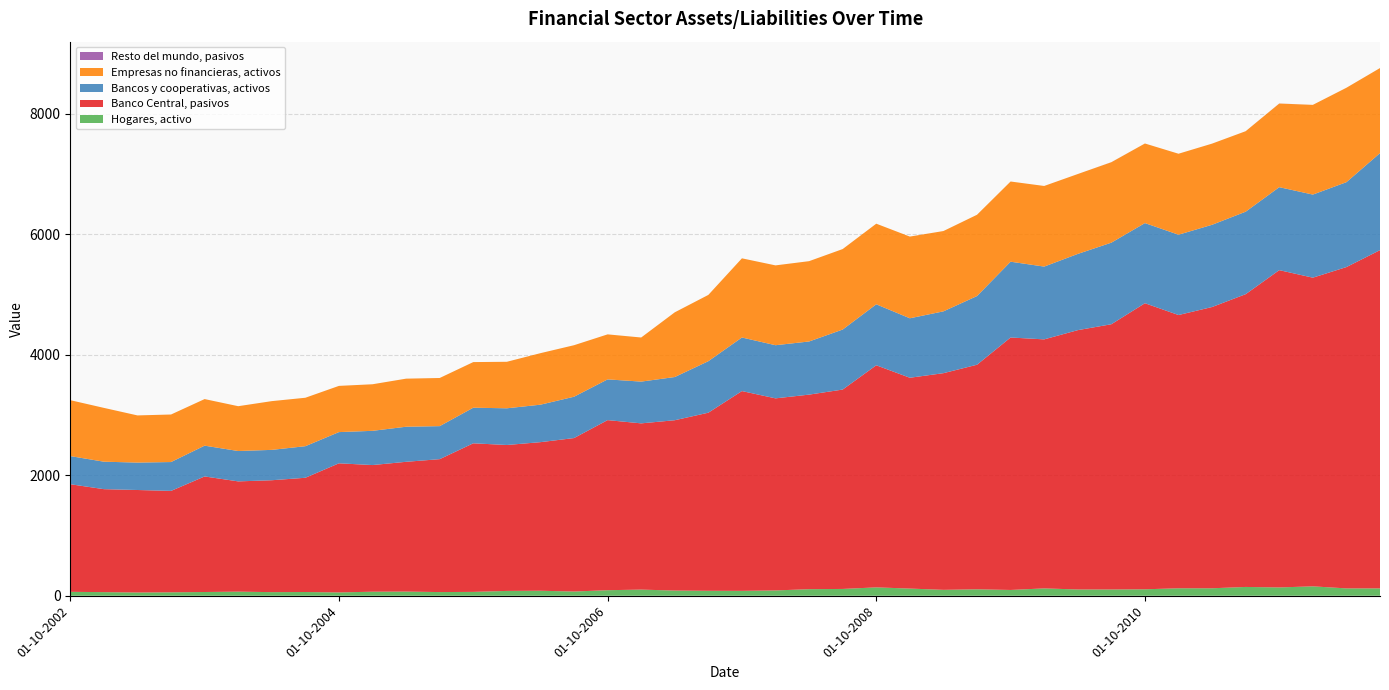

Reading left to right, list all the values displayed in this chart.

Hogares, activo: 01-10-2002=65	01-01-2003=60	01-04-2003=54	01-07-2003=57	01-10-2003=62	01-01-2004=68	01-04-2004=60	01-07-2004=62	01-10-2004=55	01-01-2005=67	01-04-2005=69	01-07-2005=61	01-10-2005=64	01-01-2006=80	01-04-2006=83	01-07-2006=70	01-10-2006=92	01-01-2007=102	01-04-2007=86	01-07-2007=82	01-10-2007=81	01-01-2008=88	01-04-2008=109	01-07-2008=113	01-10-2008=139	01-01-2009=119	01-04-2009=98	01-07-2009=107	01-10-2009=96	01-01-2010=122	01-04-2010=104	01-07-2010=104	01-10-2010=107	01-01-2011=124	01-04-2011=124	01-07-2011=146	01-10-2011=138	01-01-2012=156	01-04-2012=122	01-07-2012=122
Banco Central, pasivos: 01-10-2002=1786	01-01-2003=1709	01-04-2003=1701	01-07-2003=1683	01-10-2003=1918	01-01-2004=1830	01-04-2004=1857	01-07-2004=1896	01-10-2004=2143	01-01-2005=2102	01-04-2005=2154	01-07-2005=2206	01-10-2005=2466	01-01-2006=2422	01-04-2006=2466	01-07-2006=2547	01-10-2006=2823	01-01-2007=2759	01-04-2007=2827	01-07-2007=2956	01-10-2007=3316	01-01-2008=3188	01-04-2008=3229	01-07-2008=3309	01-10-2008=3686	01-01-2009=3499	01-04-2009=3596	01-07-2009=3727	01-10-2009=4190	01-01-2010=4133	01-04-2010=4304	01-07-2010=4402	01-10-2010=4748	01-01-2011=4535	01-04-2011=4668	01-07-2011=4859	01-10-2011=5266	01-01-2012=5123	01-04-2012=5333	01-07-2012=5614
Bancos y cooperativas, activos: 01-10-2002=467	01-01-2003=456	01-04-2003=455	01-07-2003=479	01-10-2003=511	01-01-2004=504	01-04-2004=504	01-07-2004=524	01-10-2004=518	01-01-2005=568	01-04-2005=582	01-07-2005=548	01-10-2005=591	01-01-2006=609	01-04-2006=622	01-07-2006=686	01-10-2006=676	01-01-2007=693	01-04-2007=717	01-07-2007=855	01-10-2007=889	01-01-2008=882	01-04-2008=882	01-07-2008=996	01-10-2008=1012	01-01-2009=987	01-04-2009=1026	01-07-2009=1140	01-10-2009=1258	01-01-2010=1208	01-04-2010=1265	01-07-2010=1354	01-10-2010=1330	01-01-2011=1333	01-04-2011=1365	01-07-2011=1369	01-10-2011=1377	01-01-2012=1379	01-04-2012=1409	01-07-2012=1610
Empresas no financieras, activos: 01-10-2002=928	01-01-2003=893	01-04-2003=783	01-07-2003=789	01-10-2003=773	01-01-2004=744	01-04-2004=809	01-07-2004=804	01-10-2004=767	01-01-2005=773	01-04-2005=798	01-07-2005=799	01-10-2005=757	01-01-2006=772	01-04-2006=855	01-07-2006=855	01-10-2006=747	01-01-2007=732	01-04-2007=1074	01-07-2007=1100	01-10-2007=1314	01-01-2008=1325	01-04-2008=1333	01-07-2008=1336	01-10-2008=1338	01-01-2009=1356	01-04-2009=1333	01-07-2009=1349	01-10-2009=1331	01-01-2010=1338	01-04-2010=1326	01-07-2010=1335	01-10-2010=1321	01-01-2011=1344	01-04-2011=1347	01-07-2011=1336	01-10-2011=1388	01-01-2012=1489	01-04-2012=1567	01-07-2012=1412
Resto del mundo, pasivos: 01-10-2002=0	01-01-2003=0	01-04-2003=0	01-07-2003=0	01-10-2003=0	01-01-2004=0	01-04-2004=0	01-07-2004=0	01-10-2004=0	01-01-2005=0	01-04-2005=0	01-07-2005=0	01-10-2005=0	01-01-2006=0	01-04-2006=0	01-07-2006=0	01-10-2006=0	01-01-2007=0	01-04-2007=0	01-07-2007=0	01-10-2007=0	01-01-2008=0	01-04-2008=0	01-07-2008=0	01-10-2008=0	01-01-2009=0	01-04-2009=0	01-07-2009=0	01-10-2009=0	01-01-2010=0	01-04-2010=0	01-07-2010=1	01-10-2010=0	01-01-2011=0	01-04-2011=0	01-07-2011=0	01-10-2011=1	01-01-2012=0	01-04-2012=0	01-07-2012=0